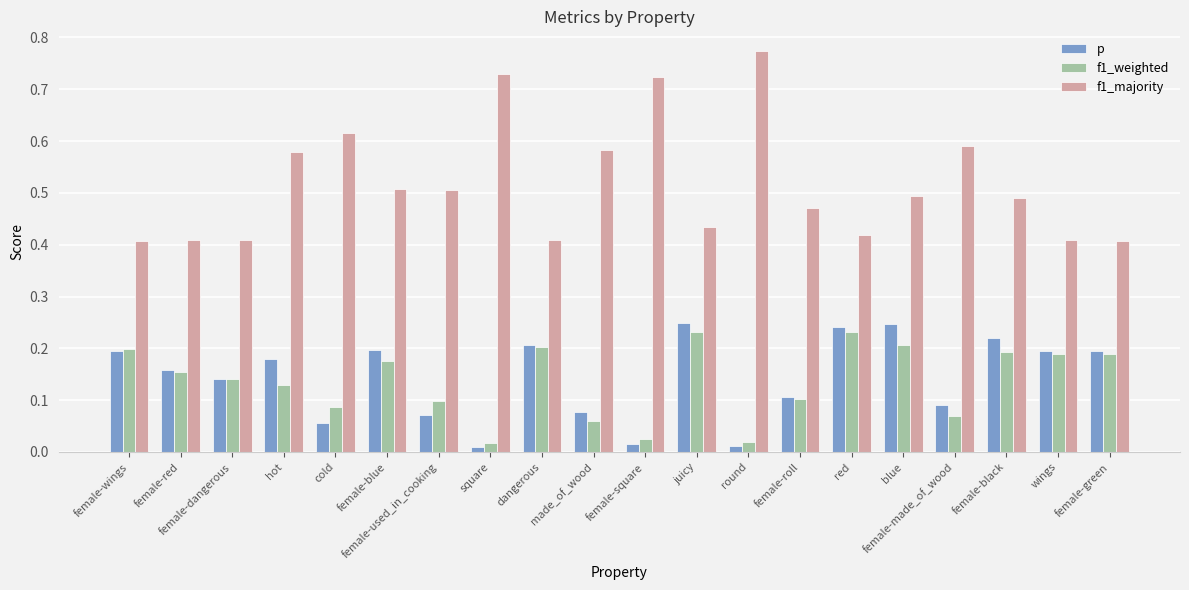

Are the bars horizontal?

No